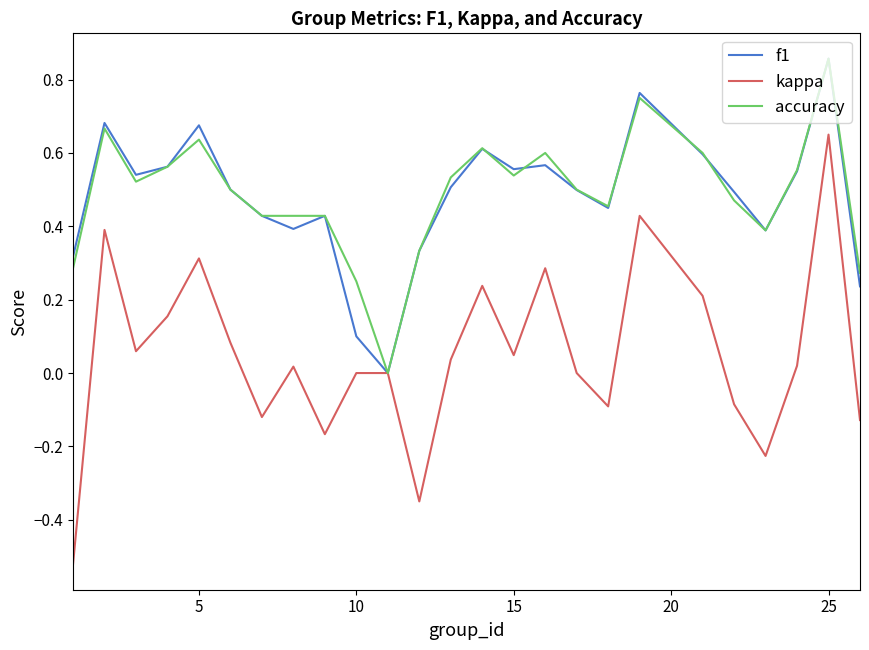

Which series has the largest range (max minus min)?

kappa